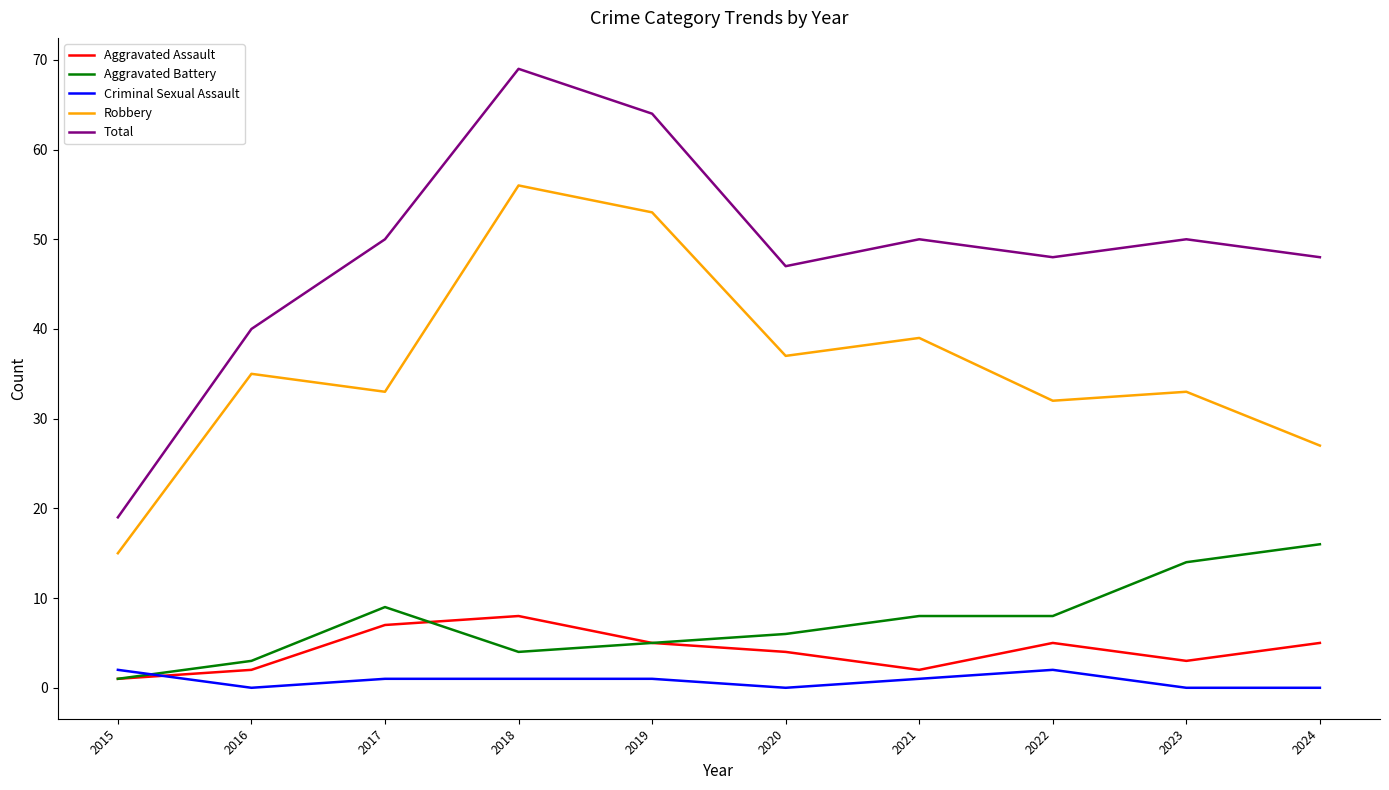

At which category is the sum across all series the highest?

2018